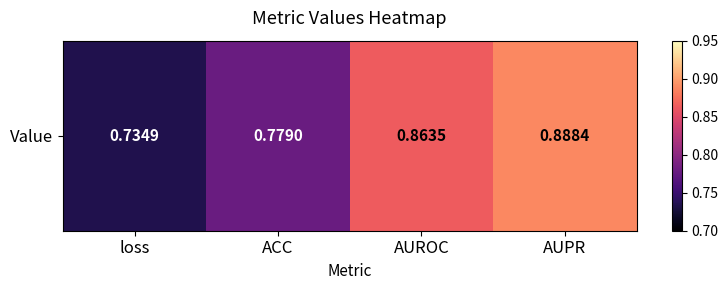

What is the sum of all values?

3.3